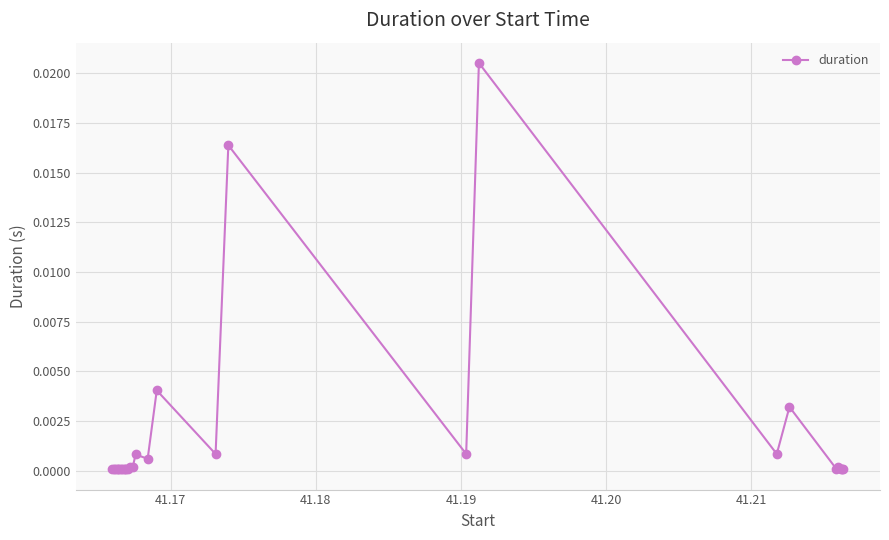

True or false: there are more than 1 points higher than both neighbors.

True